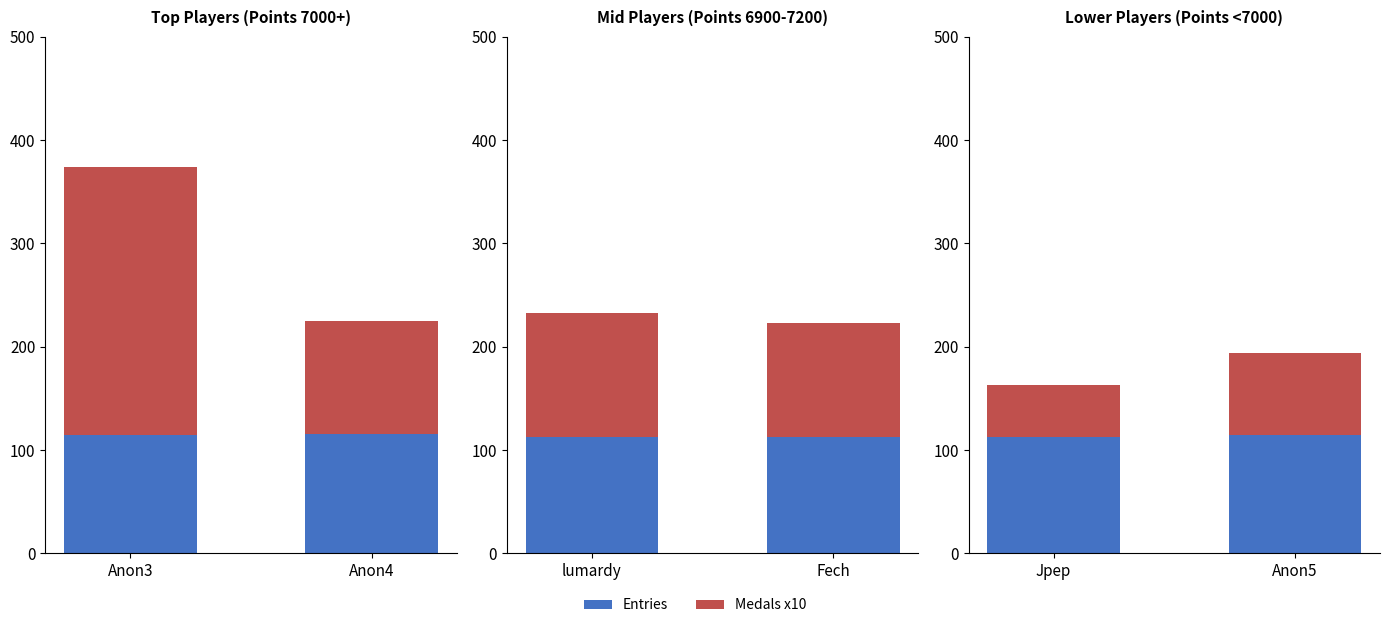

What are all the series names shown in the legend?

Entries, Medals x10